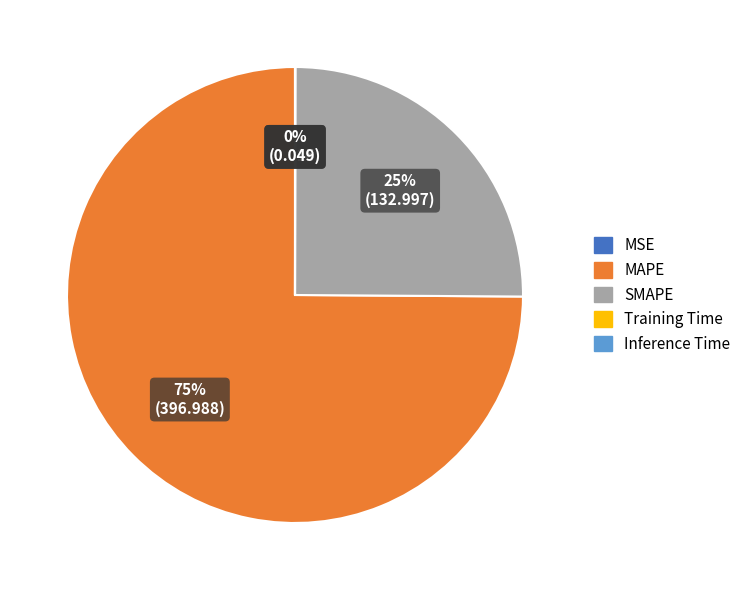

Which category accounts for the majority?

MAPE